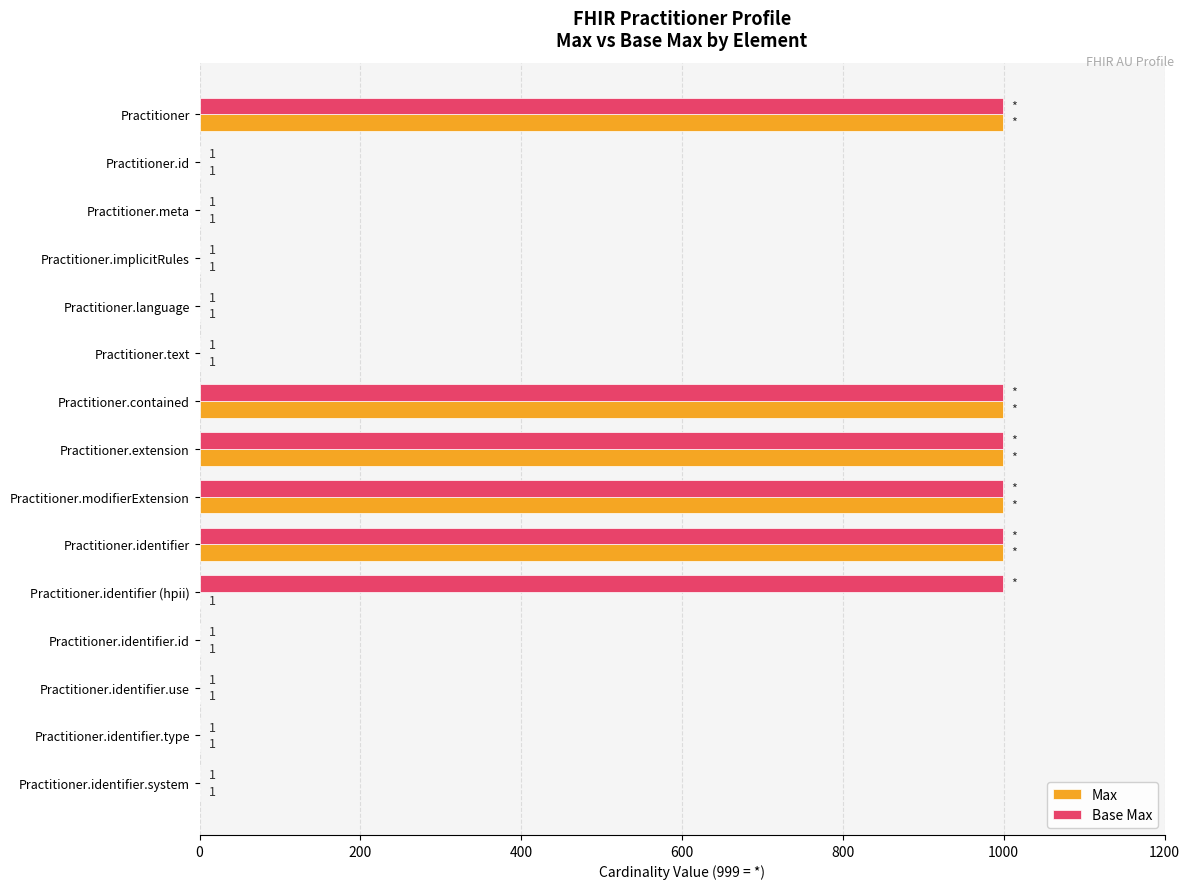

True or false: Base Max has a value of 999 at Practitioner.identifier (hpii).

True